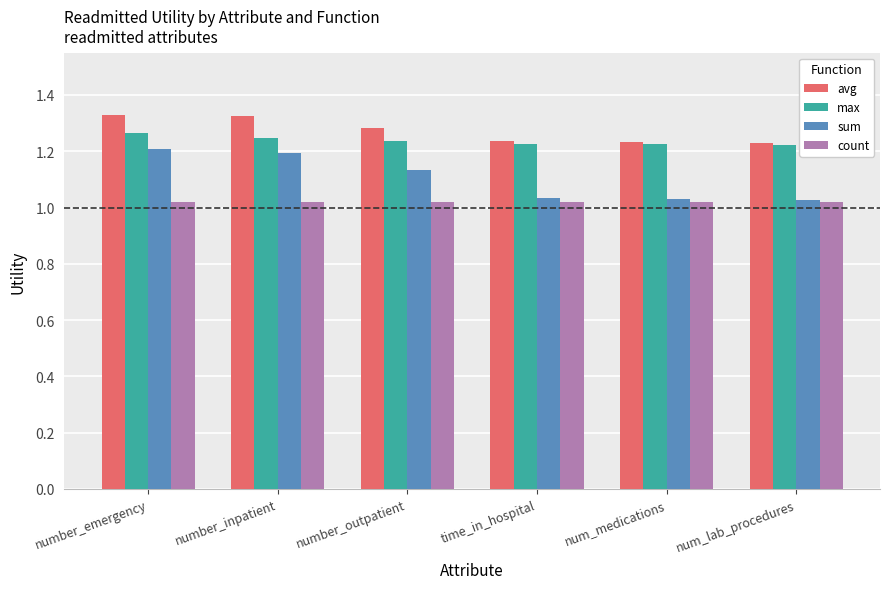

How many categories are shown in the chart?

6